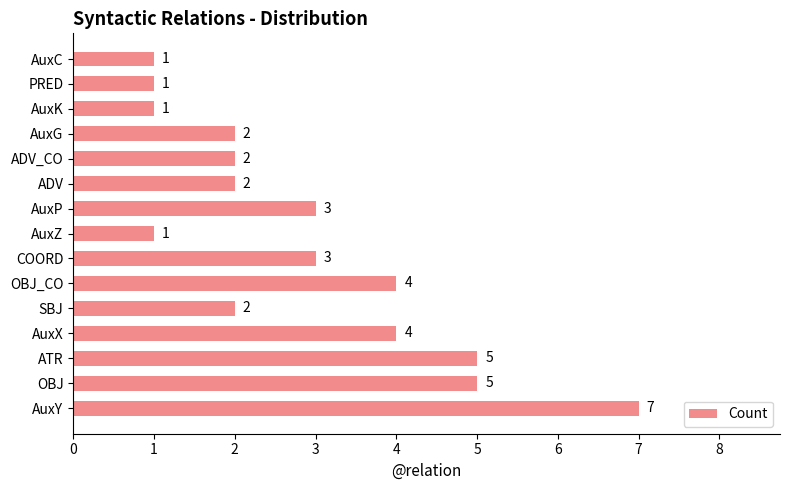

Does the chart contain any negative values?

No